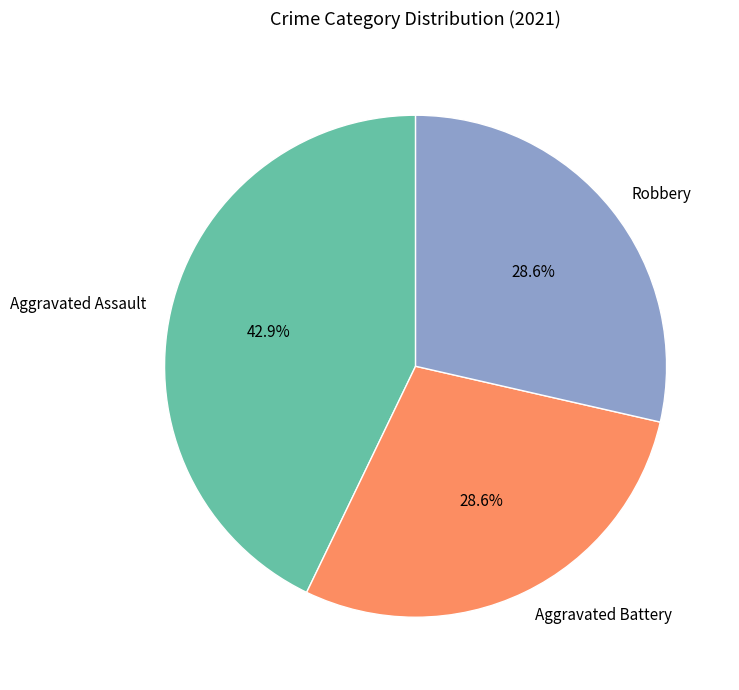

Which slice is the largest?

Aggravated Assault